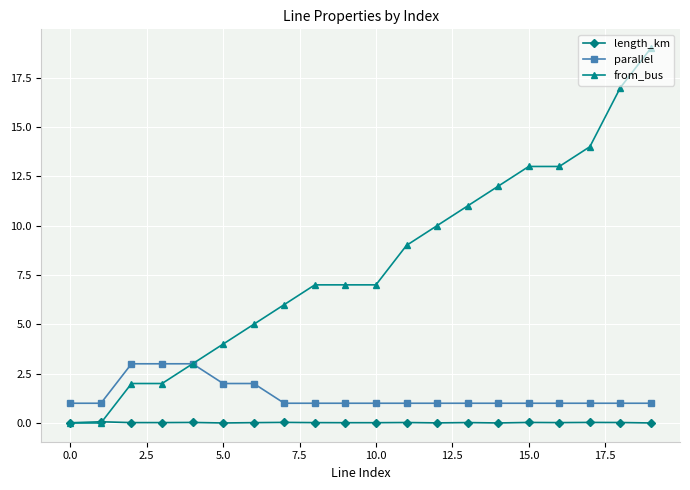

Which series has the largest range (max minus min)?

from_bus